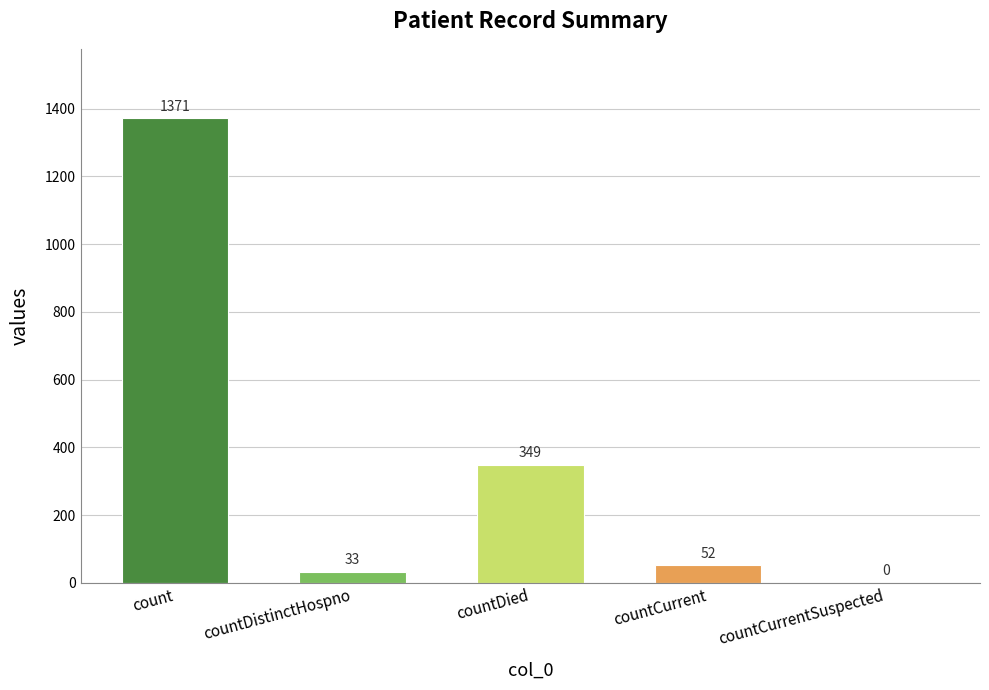

How many distinct data groups are displayed?

1